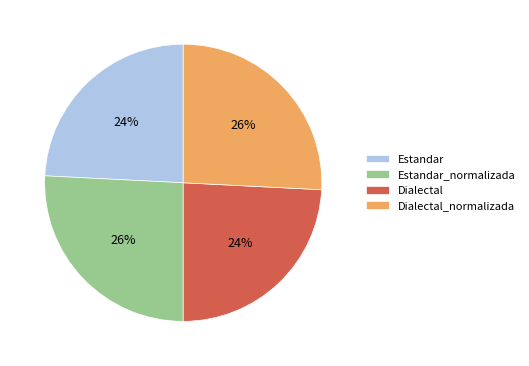

To the nearest percent, what percentage of the pie is Estandar?

24%